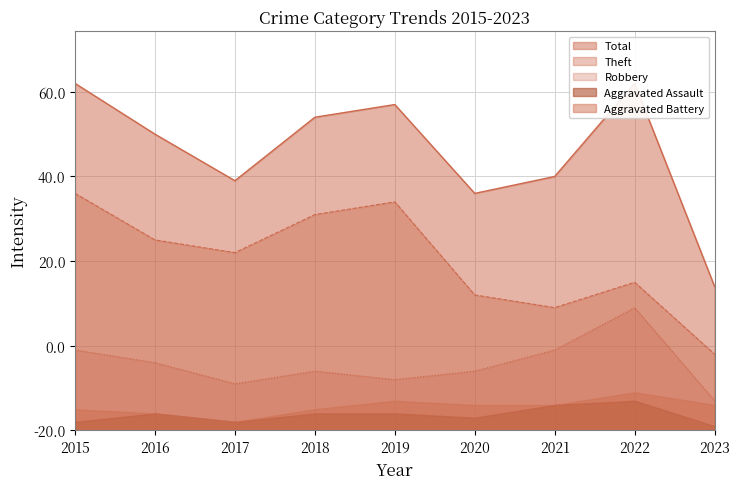

True or false: Robbery has a value of 10 at 2023.

False